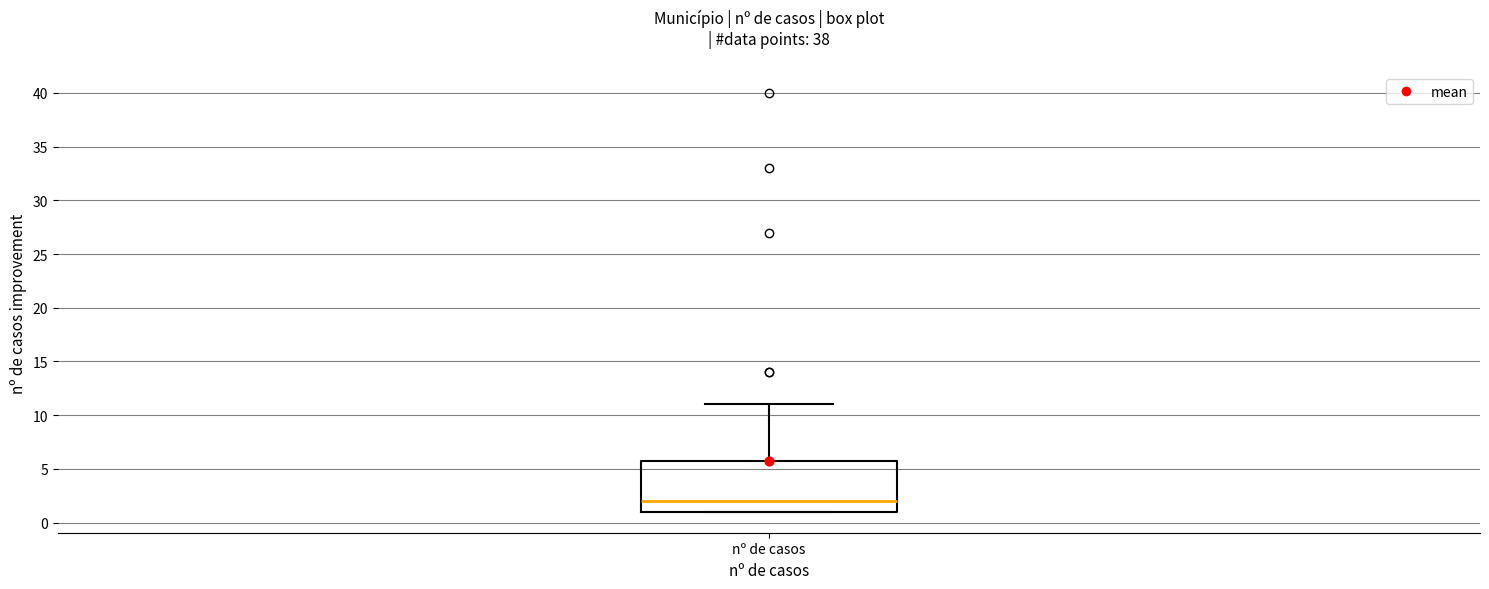

Transcribe this box plot: give where the median line is, the range the box spans, and where the two whiskers end, as read against the y-axis. The values are not printed on the chart, so give them approximately, as read against the axis.

median 2, box 1 to 6, whiskers 1 to 11